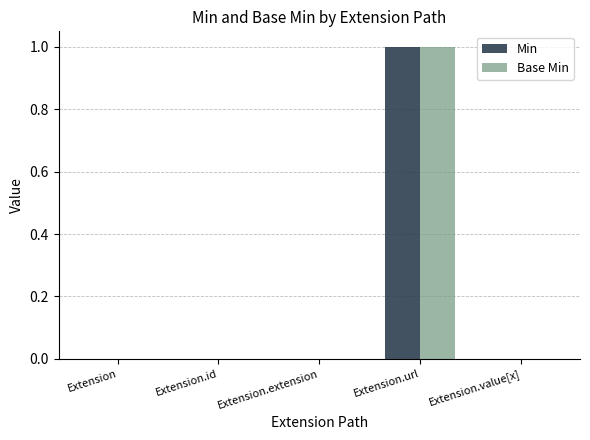

True or false: Min has a value of -1 at Extension.value[x].

False